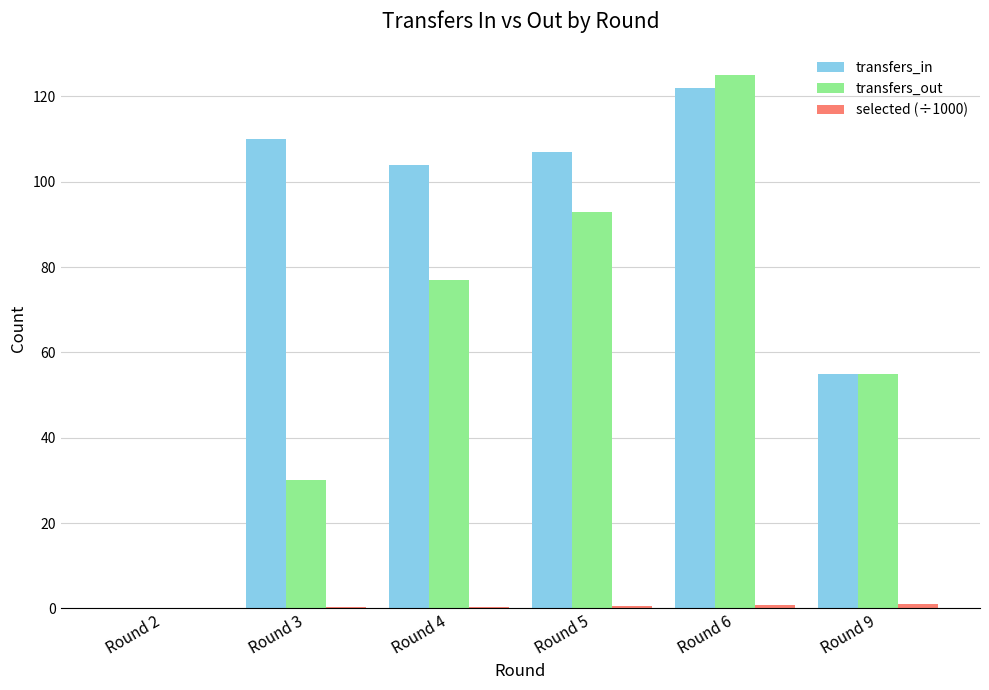

What is the total value across all series at Round 4?

181.4